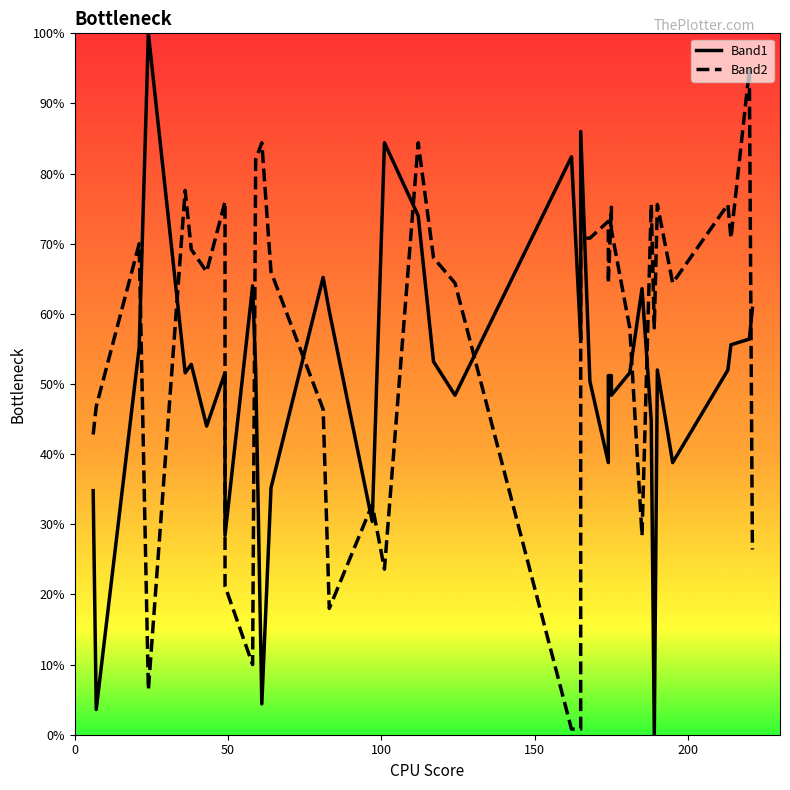

Which series ends up on top after the final intersection of Band2 and Band1?

Band1